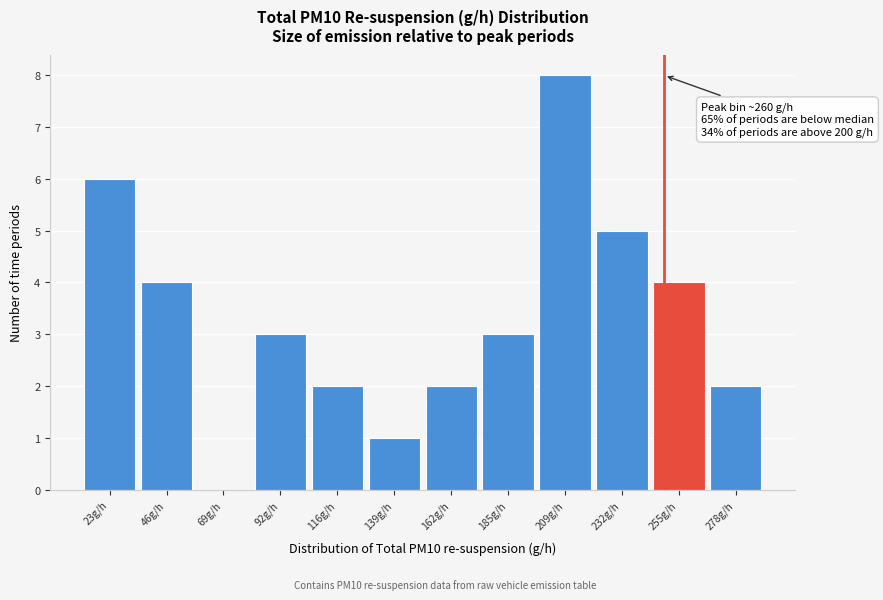

Reading left to right, transcribe all the data shown in this chart.

23g/h=6	46g/h=4	69g/h=0	92g/h=3	116g/h=2	139g/h=1	162g/h=2	185g/h=3	209g/h=8	232g/h=5	255g/h=4	278g/h=2